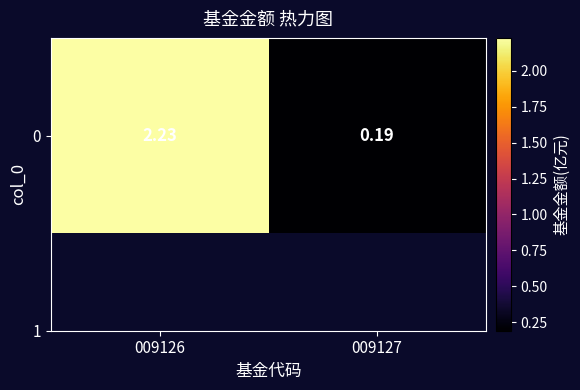

Reading right to left, extract all data points from this chart.

009127=0.2	009126=2.2